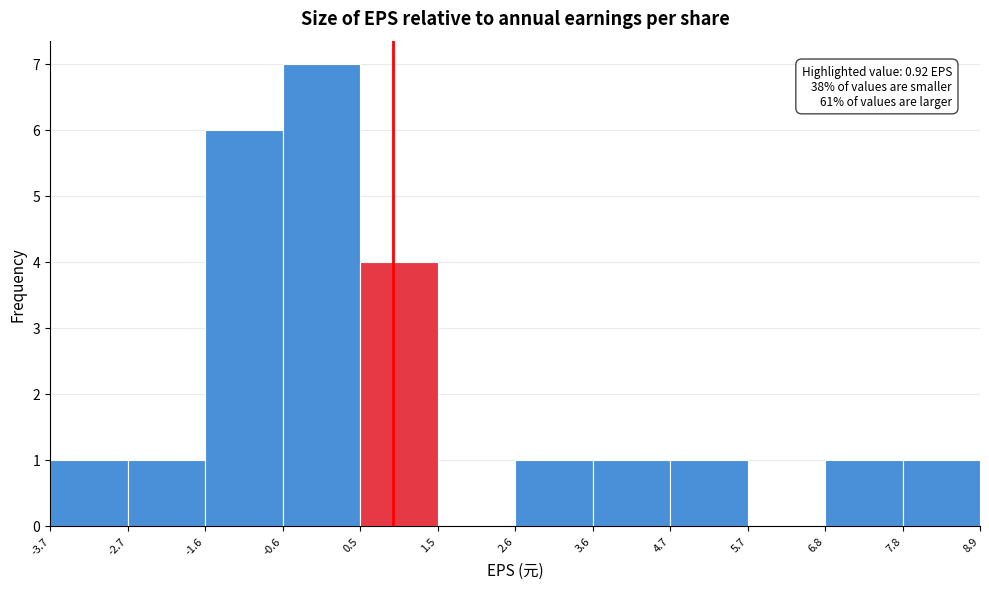

Which range on the x-axis has the tallest bar?

-0.6 to 0.5